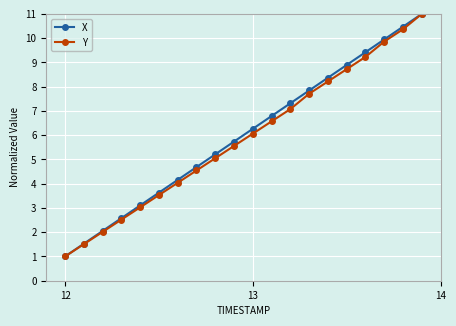

What are all the series names shown in the legend?

X, Y